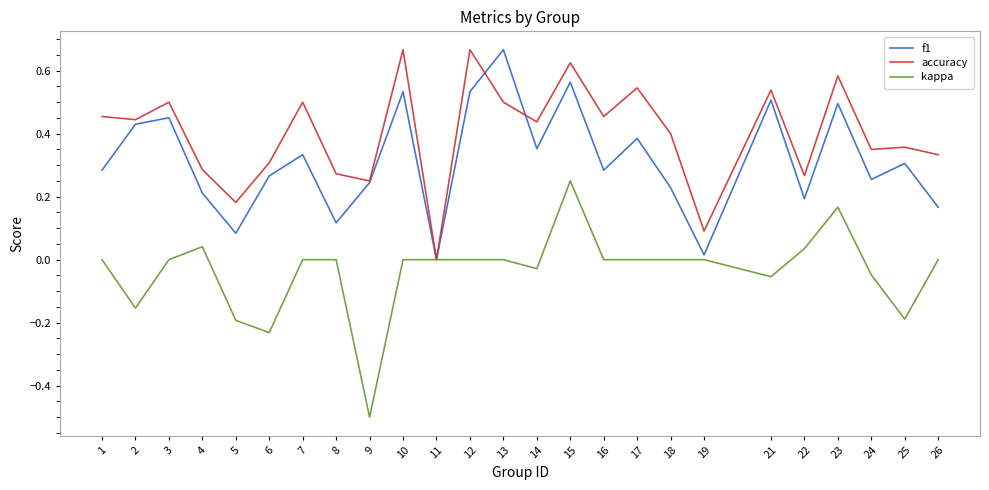

The accuracy series shows 0.1 at 25. True or false?

False